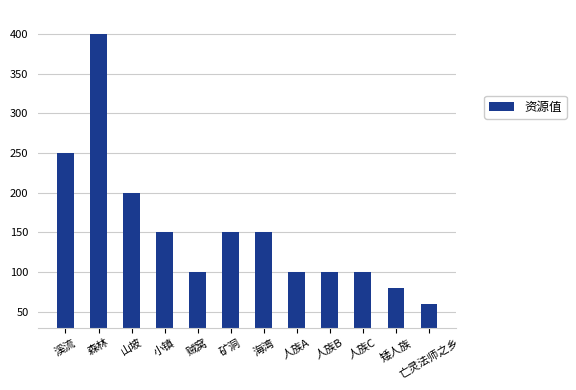

Is it true that the value at 海湾 is 92?

False